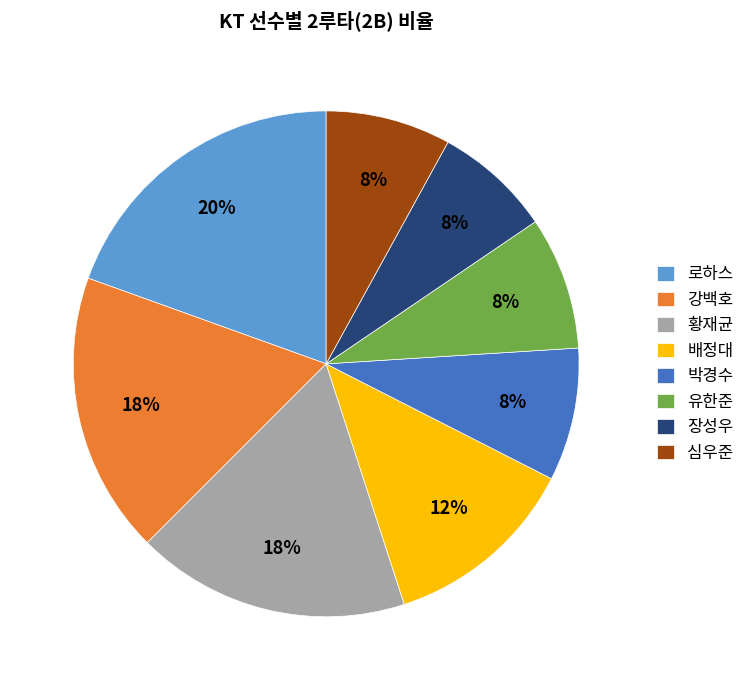

To the nearest percent, what is the difference between the largest and smallest slice percentages?

12%